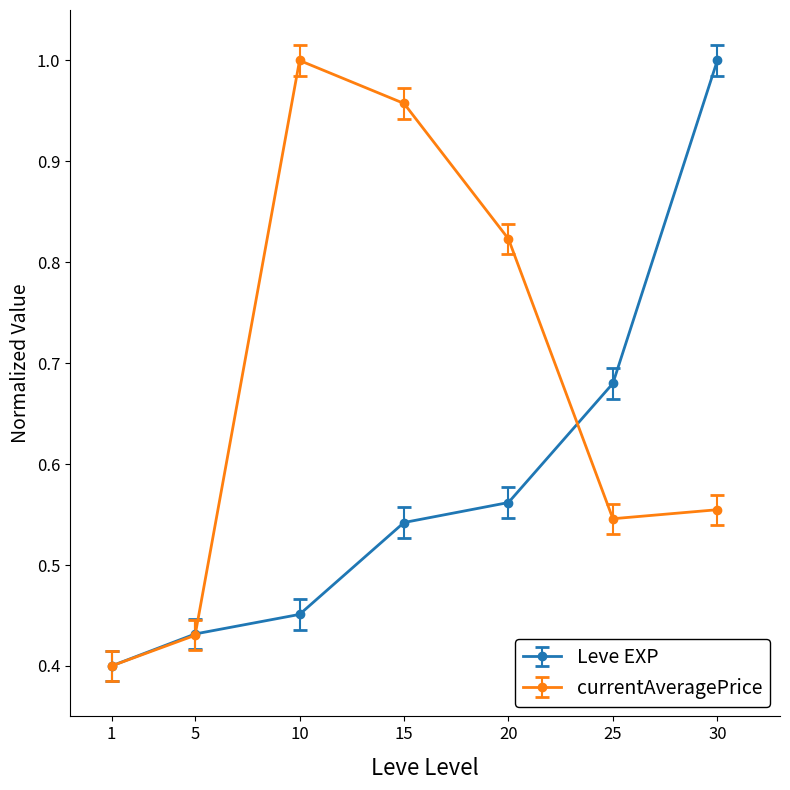

Between 1 and 25, which series saw the biggest shift?

Leve EXP